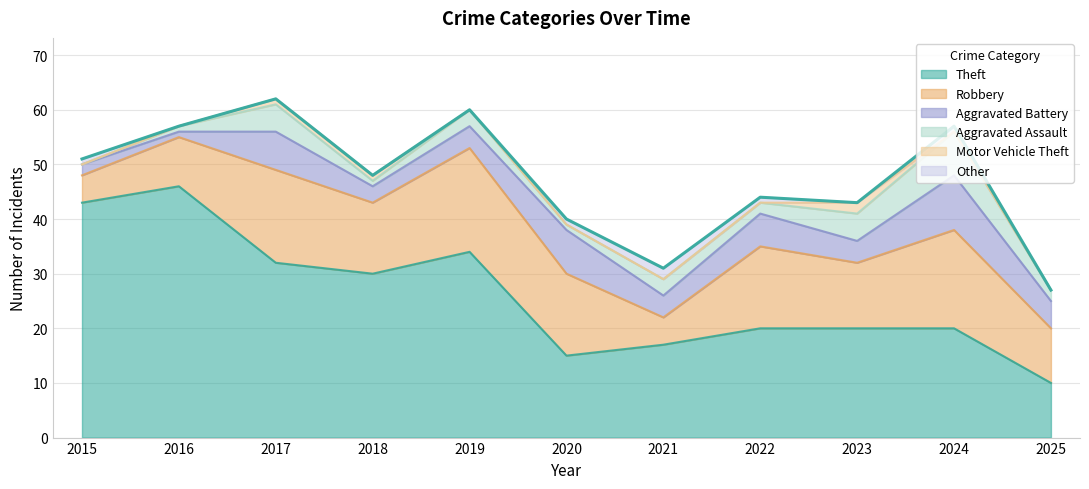

What is the value of the Aggravated Assault point at the 3rd from the left?

5